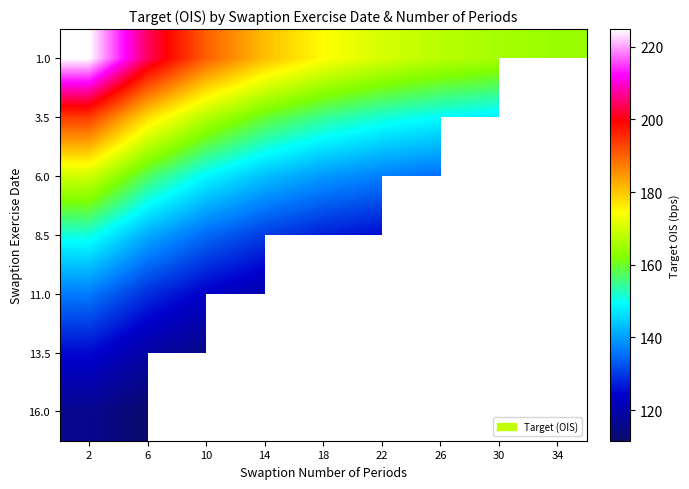

Rank the series by their maximum value, from lowest to highest.

16.0, 13.5, 11.0, 8.5, 6.0, 3.5, 1.0